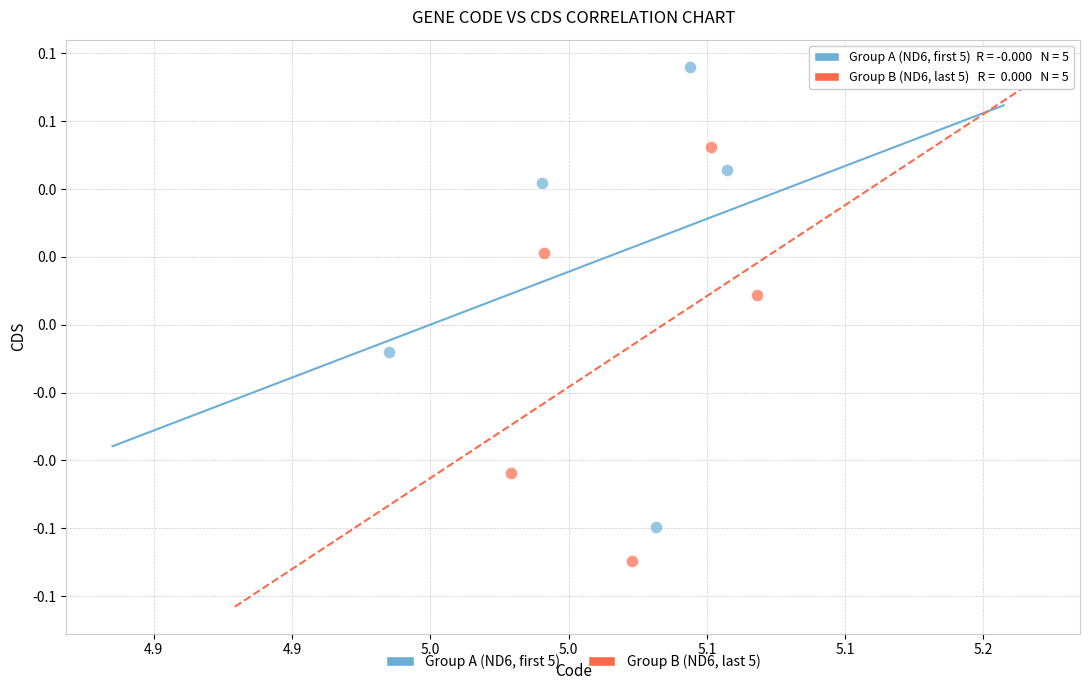

What are all the series names shown in the legend?

Group A (ND6, first 5), Group B (ND6, last 5)